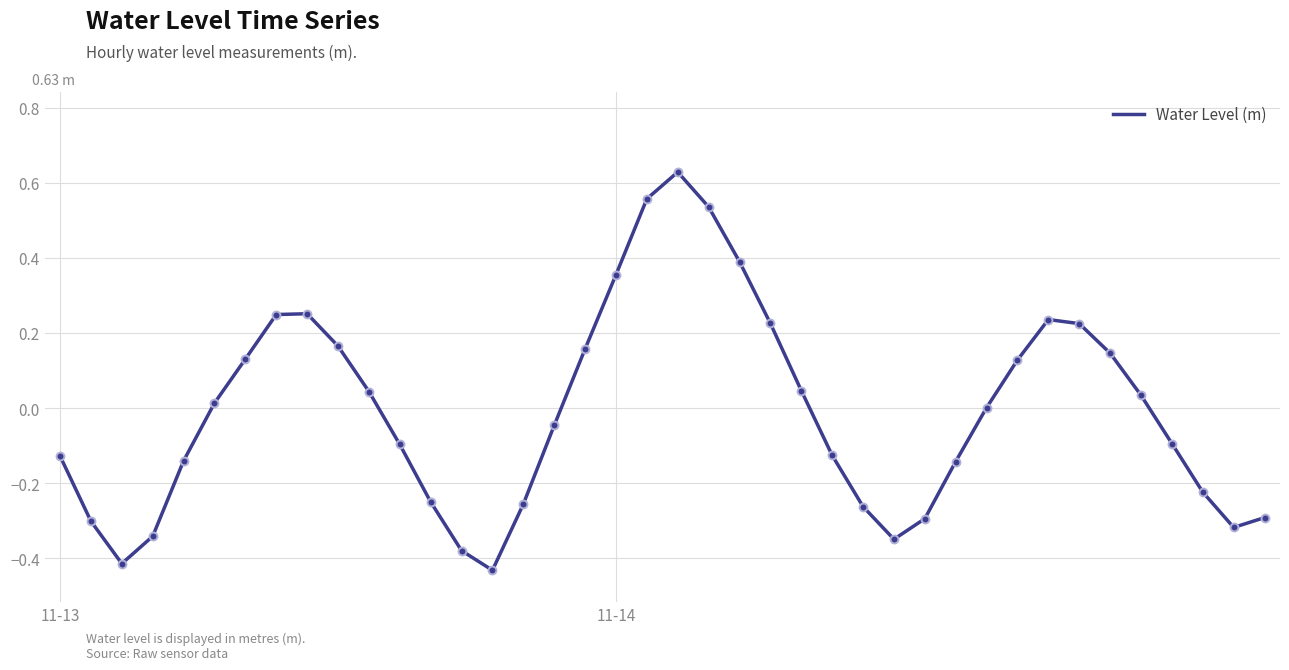

What is the difference between the maximum and minimum values?

1.1